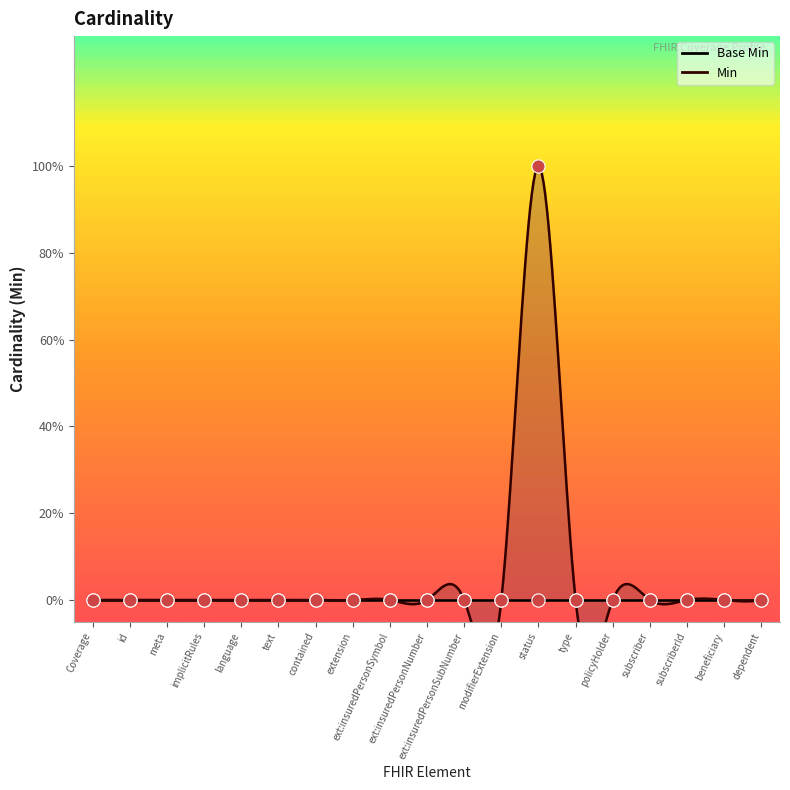

Which has a higher value, type or modifierExtension?

type